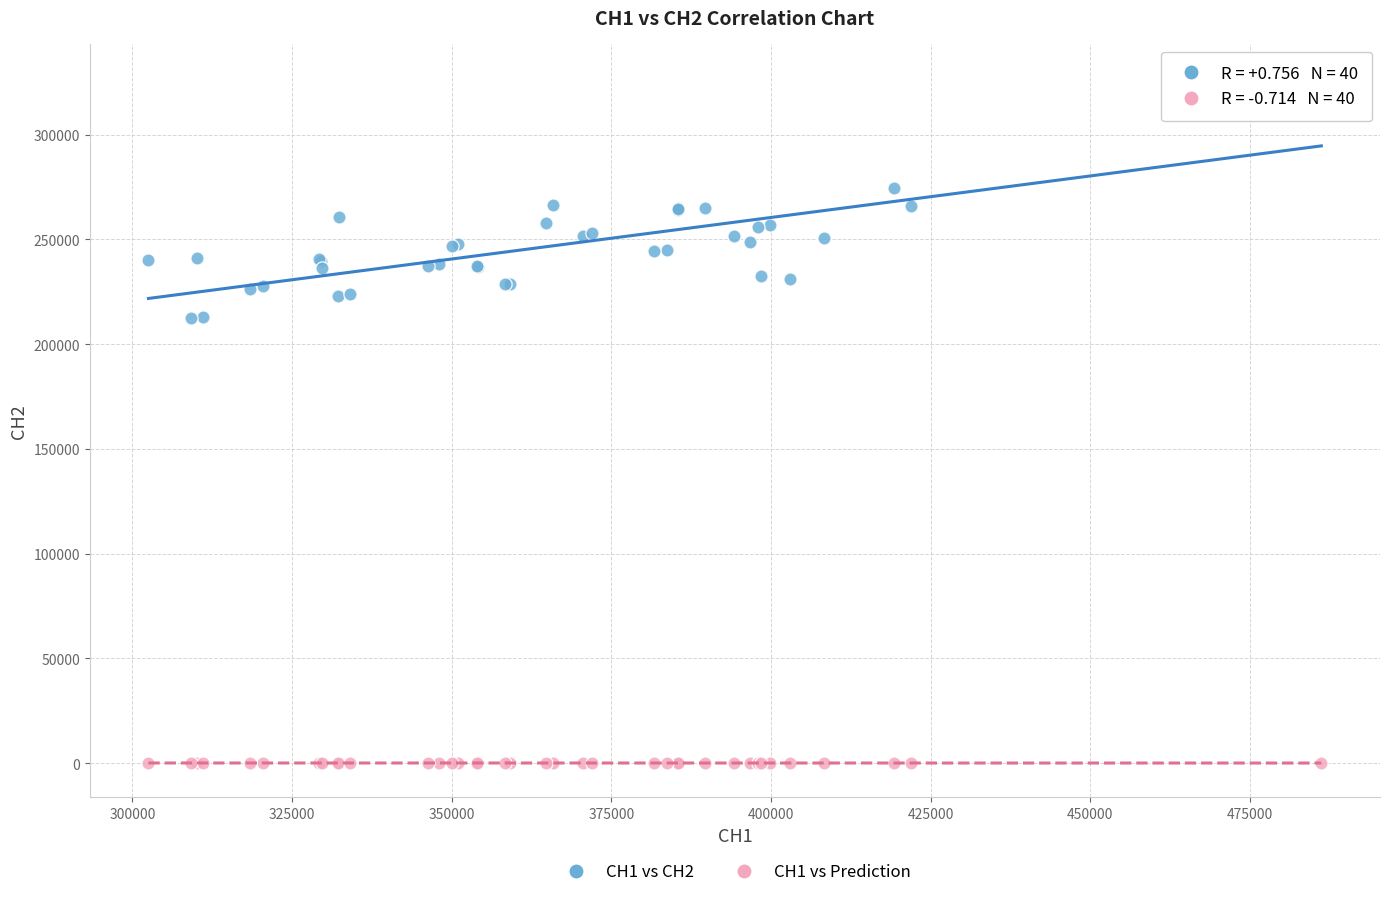

Which series contains the lowest Y value?

CH1 vs Prediction